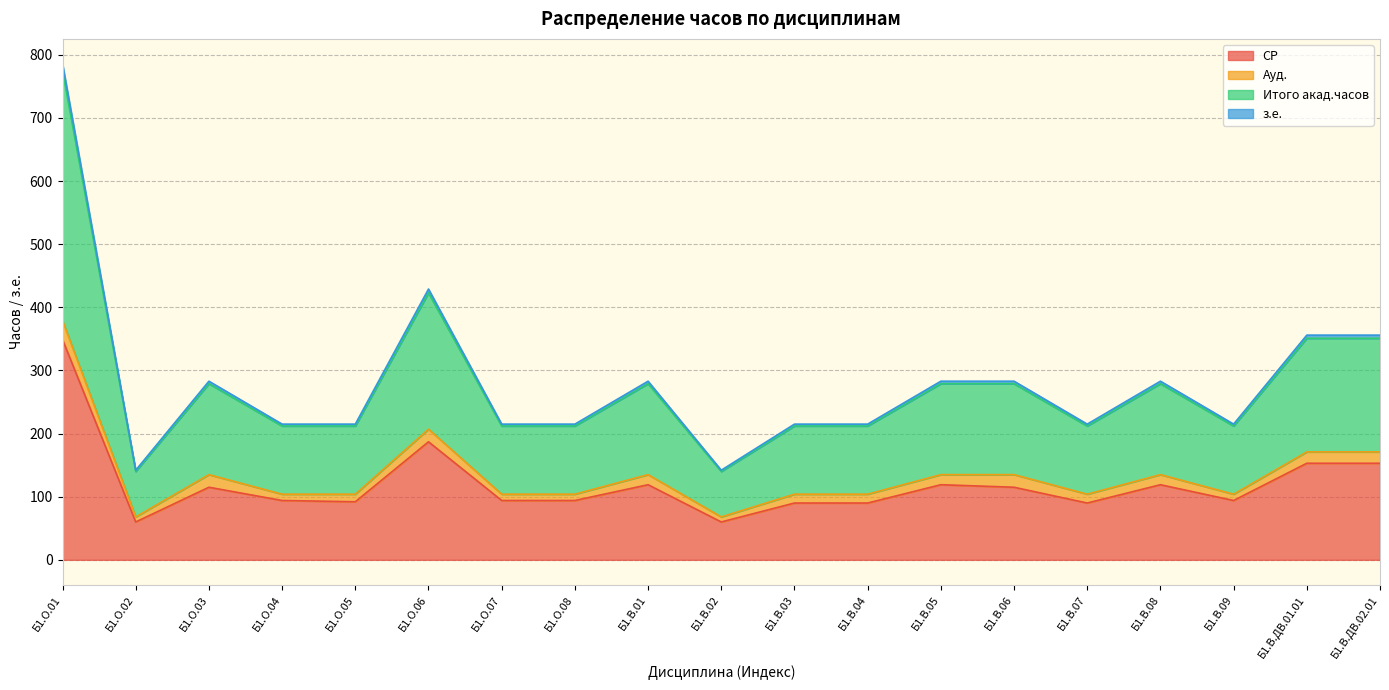

Where does the СР series first go above 94?

Б1.О.01